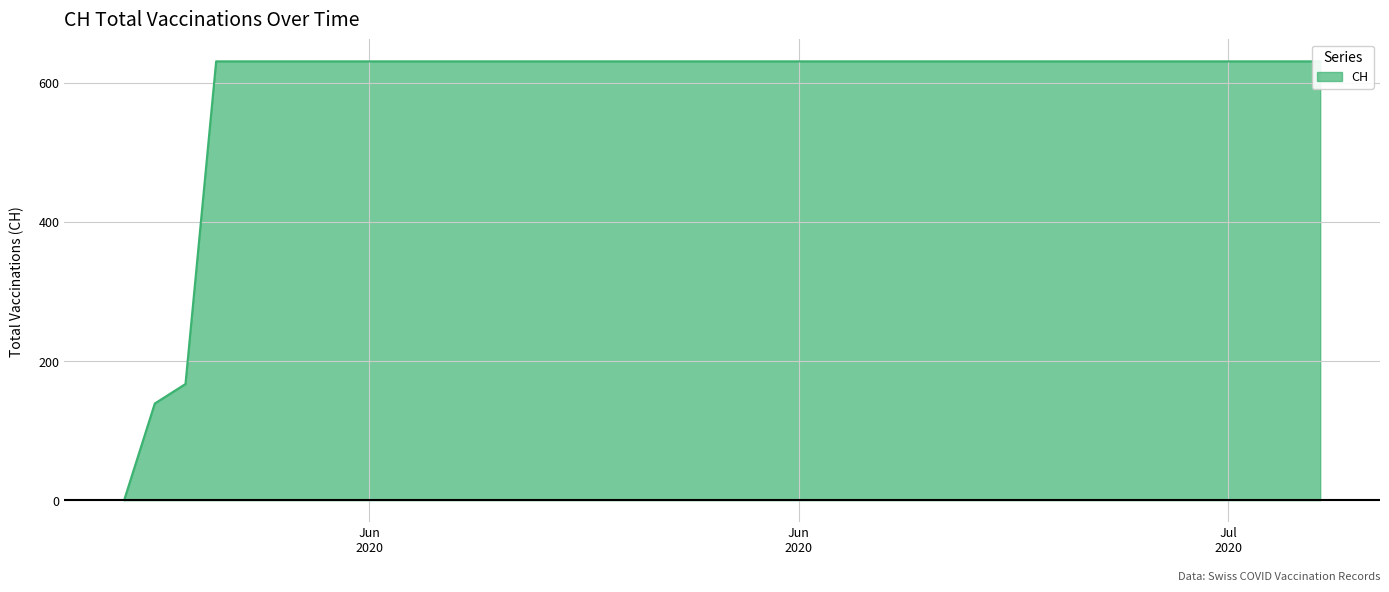

Rank the categories by value from lowest to highest.

2020-05-31, 2020-06-01, 2020-06-02, 2020-06-03, 2020-06-04, 2020-06-05, 2020-06-06, 2020-06-07, 2020-06-08, 2020-06-09, 2020-06-10, 2020-06-11, 2020-06-12, 2020-06-13, 2020-06-14, 2020-06-15, 2020-06-16, 2020-06-17, 2020-06-18, 2020-06-19, 2020-06-20, 2020-06-21, 2020-06-22, 2020-06-23, 2020-06-24, 2020-06-25, 2020-06-26, 2020-06-27, 2020-06-28, 2020-06-29, 2020-06-30, 2020-07-01, 2020-07-02, 2020-07-03, 2020-07-04, 2020-07-05, 2020-07-06, 2020-07-07, 2020-07-08, 2020-07-09